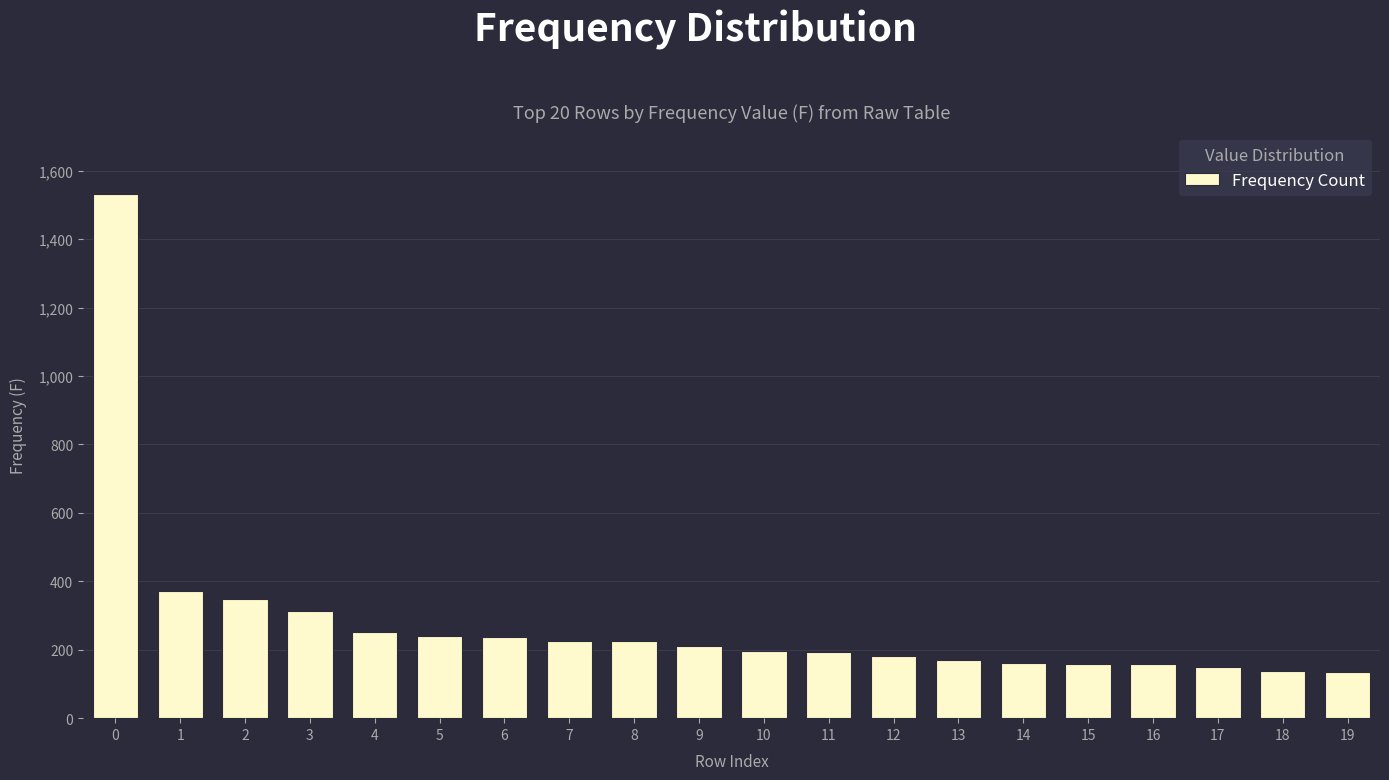

Count the number of categories in the chart.

20